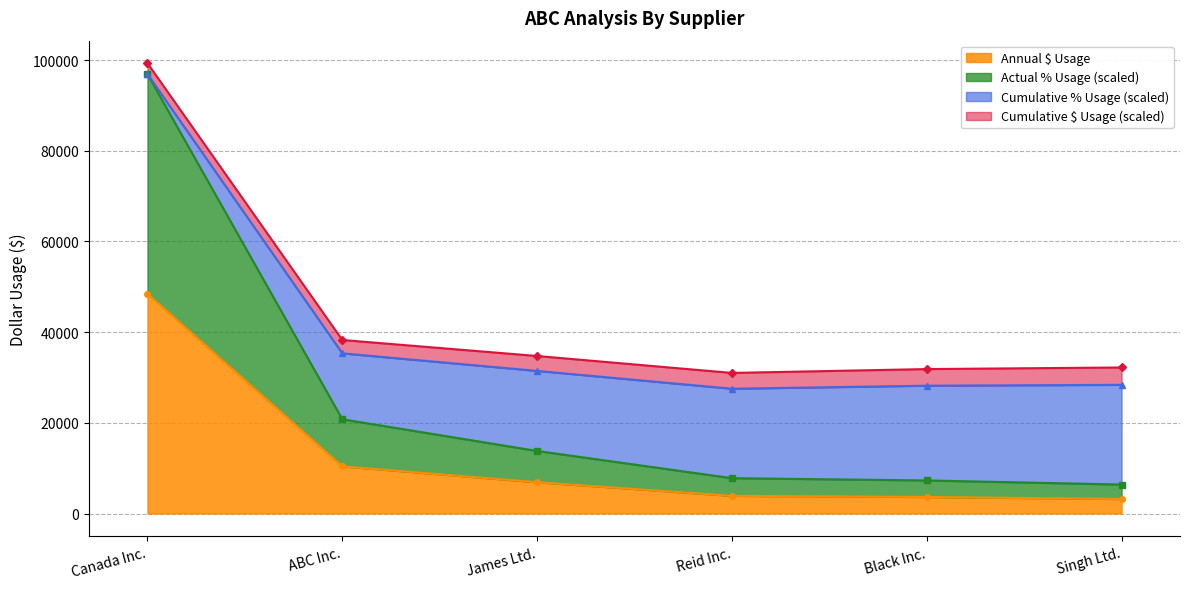

The Annual $ Usage series shows 3200 at Singh Ltd.. True or false?

True